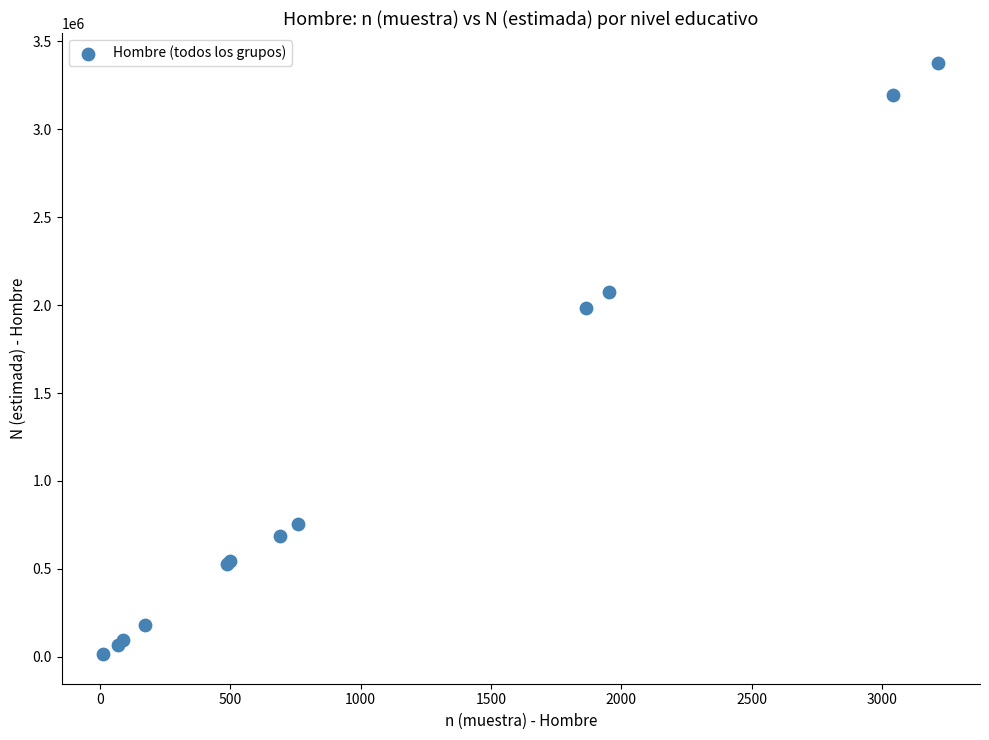

What Y value in the scatter plot is closest to 1696830?

1980282